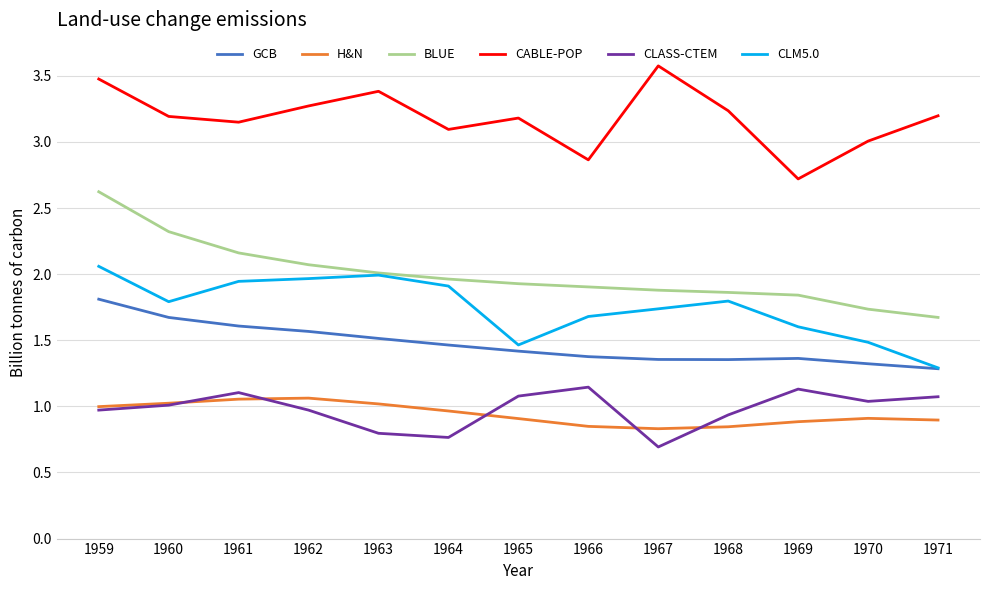

Rank the series at 1967 from lowest to highest value.

CLASS-CTEM, H&N, GCB, CLM5.0, BLUE, CABLE-POP